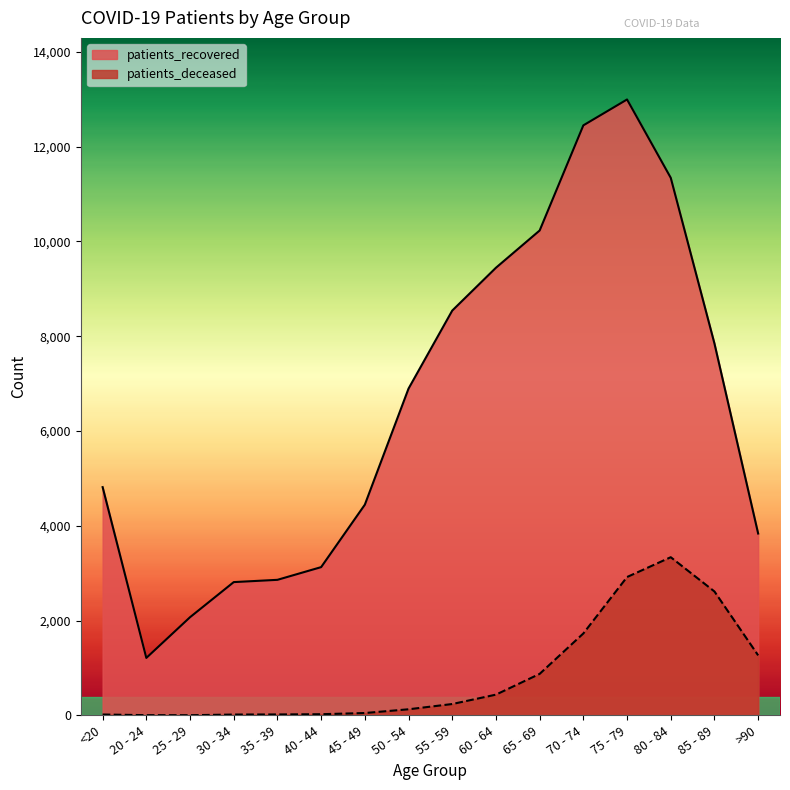

True or false: patients_deceased and patients_recovered cross at least once.

False